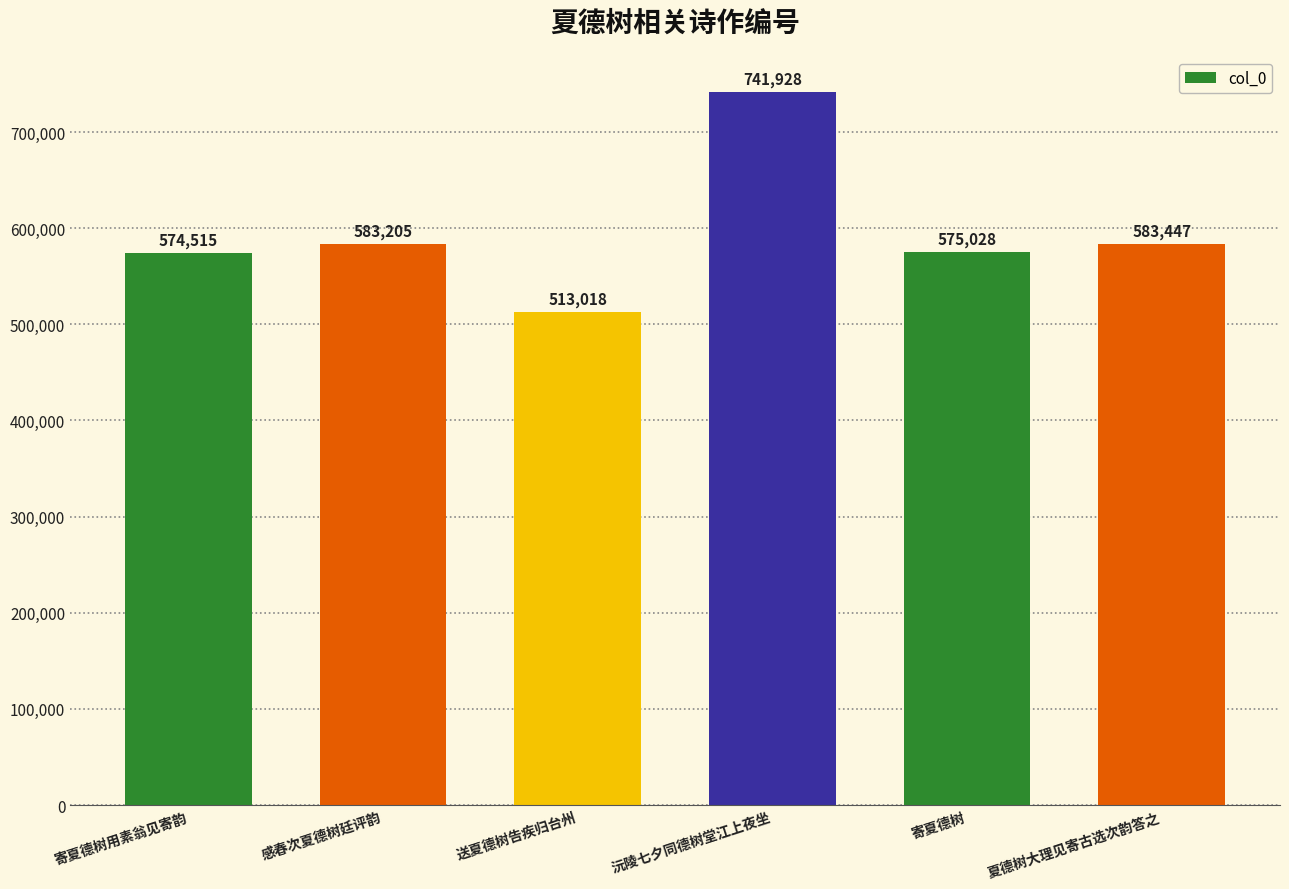

Does the chart contain stacked bars?

No